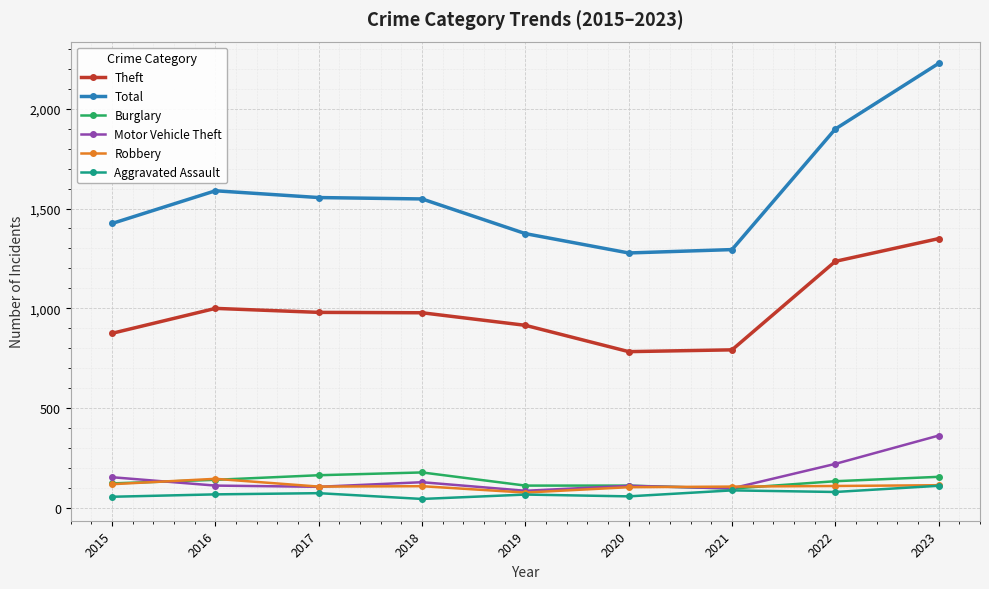

What is the total value across all series at 2023?

4313